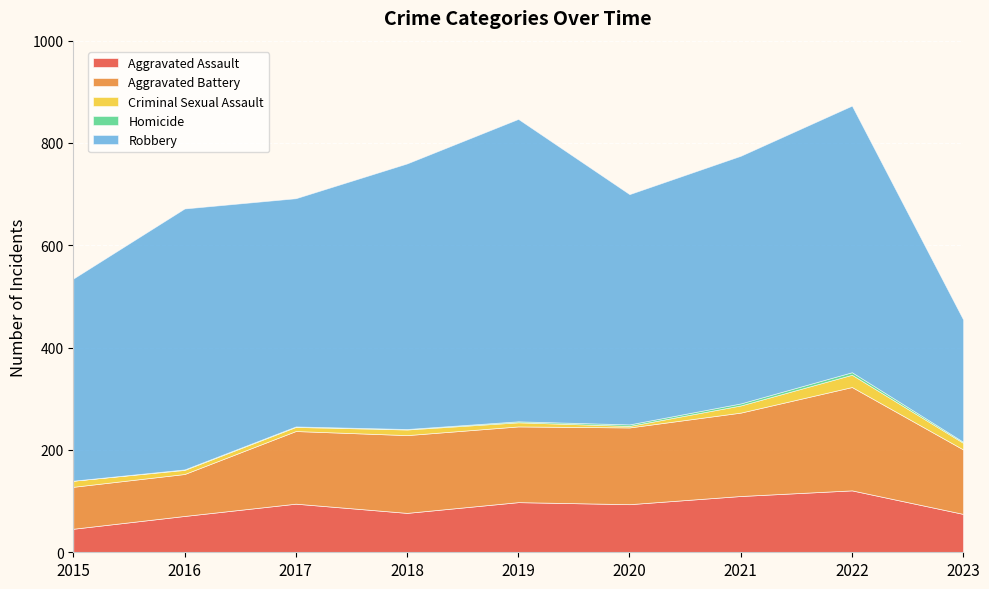

What is the average value of the Criminal Sexual Assault series?

11